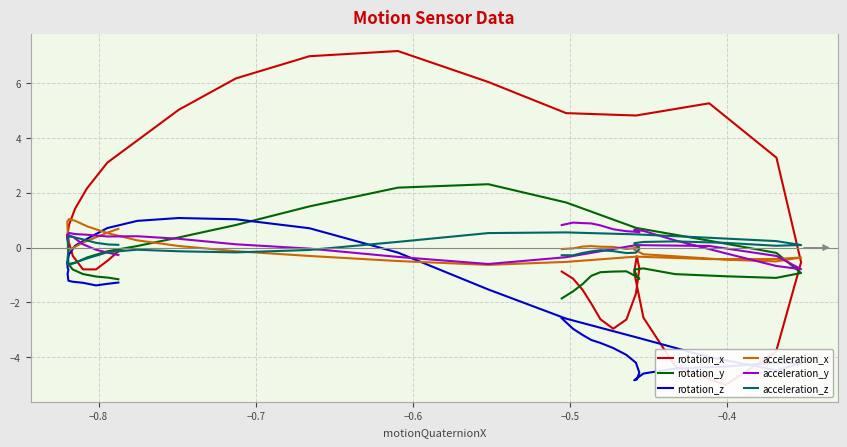

Which series has the largest total across all categories?

rotation_x